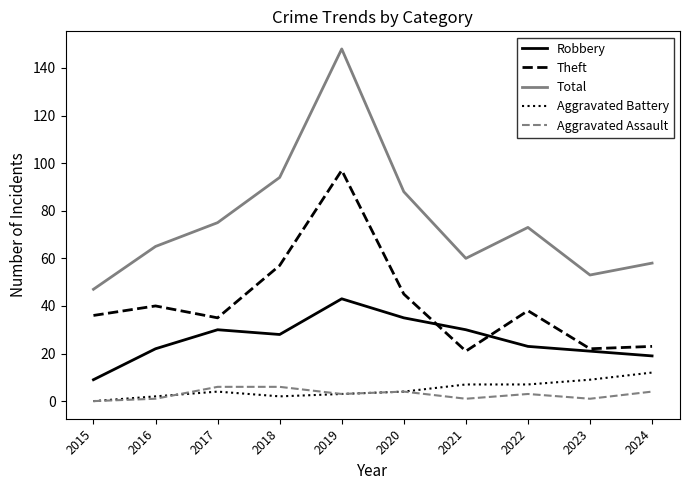

Count the number of categories in the chart.

10